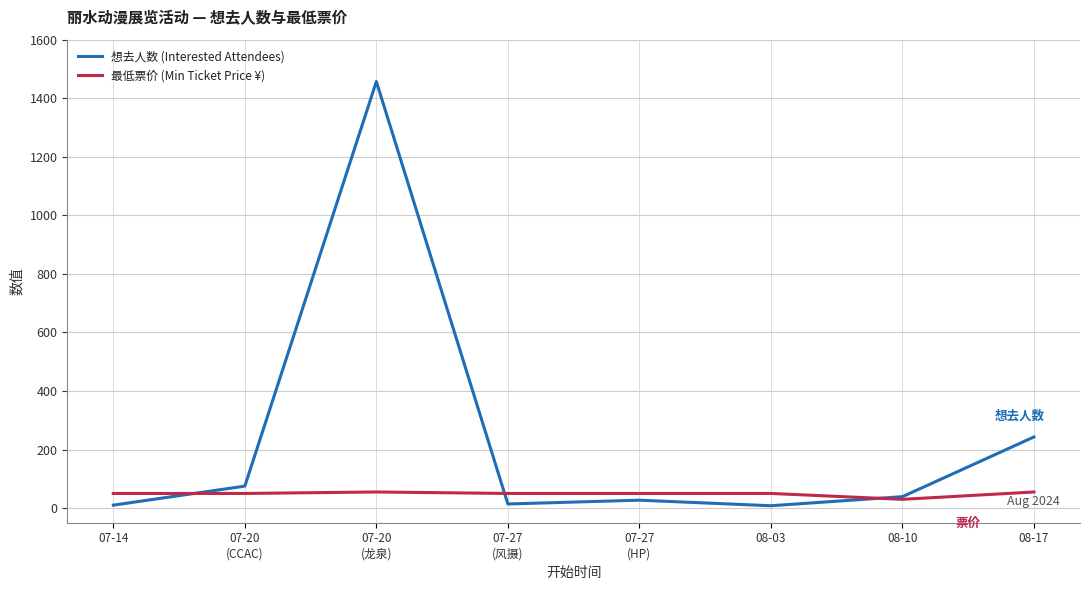

At which label is 想去人数 (Interested Attendees) closest to 732?

08-17